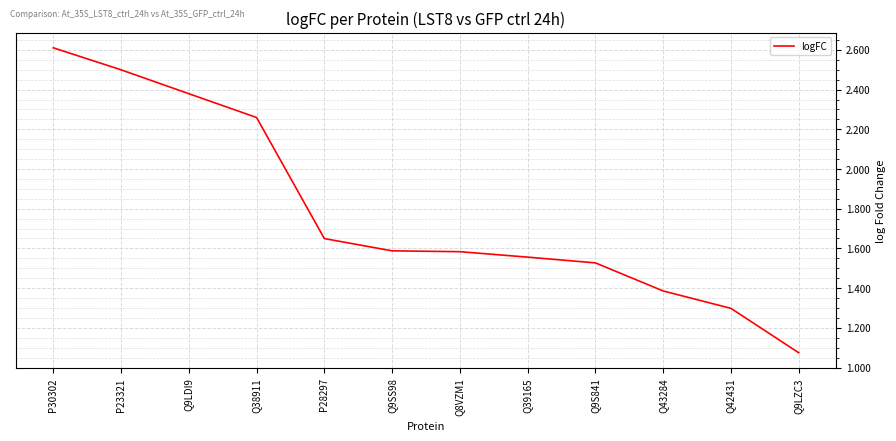

True or false: the data shows 3.7 at P23321.

False